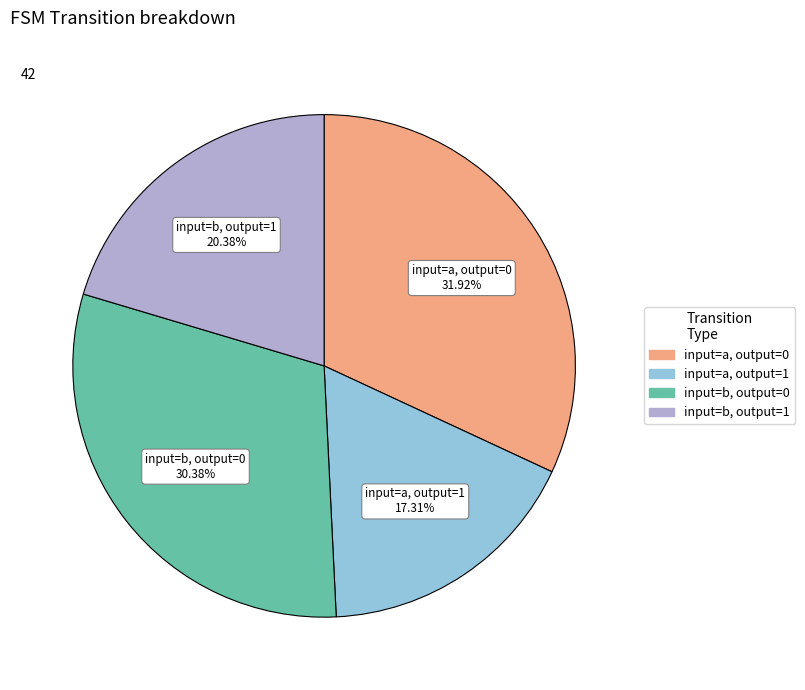

Is there a majority slice in this chart?

No